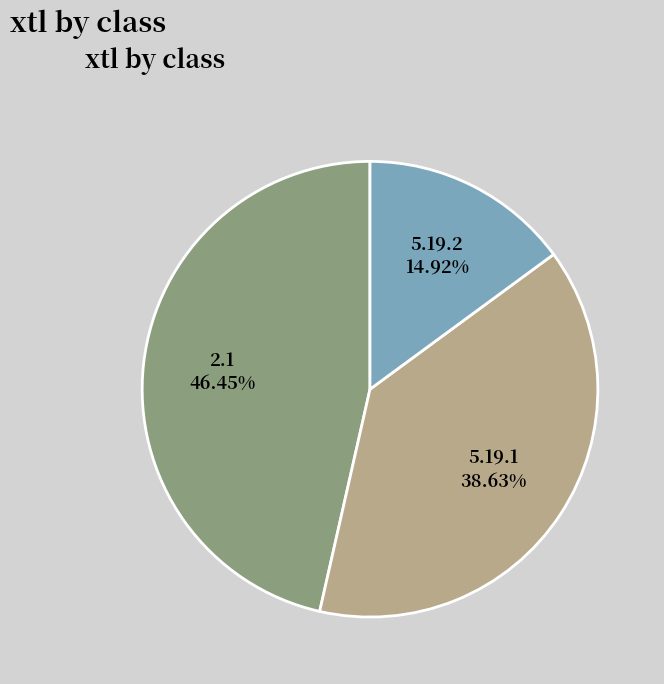

Is it true that 2.1 is 46% of the pie?

True